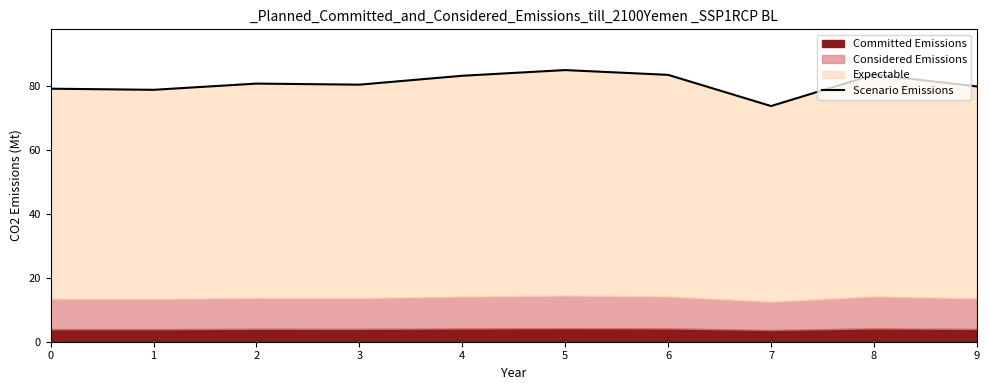

Does the chart have visible grid lines?

No